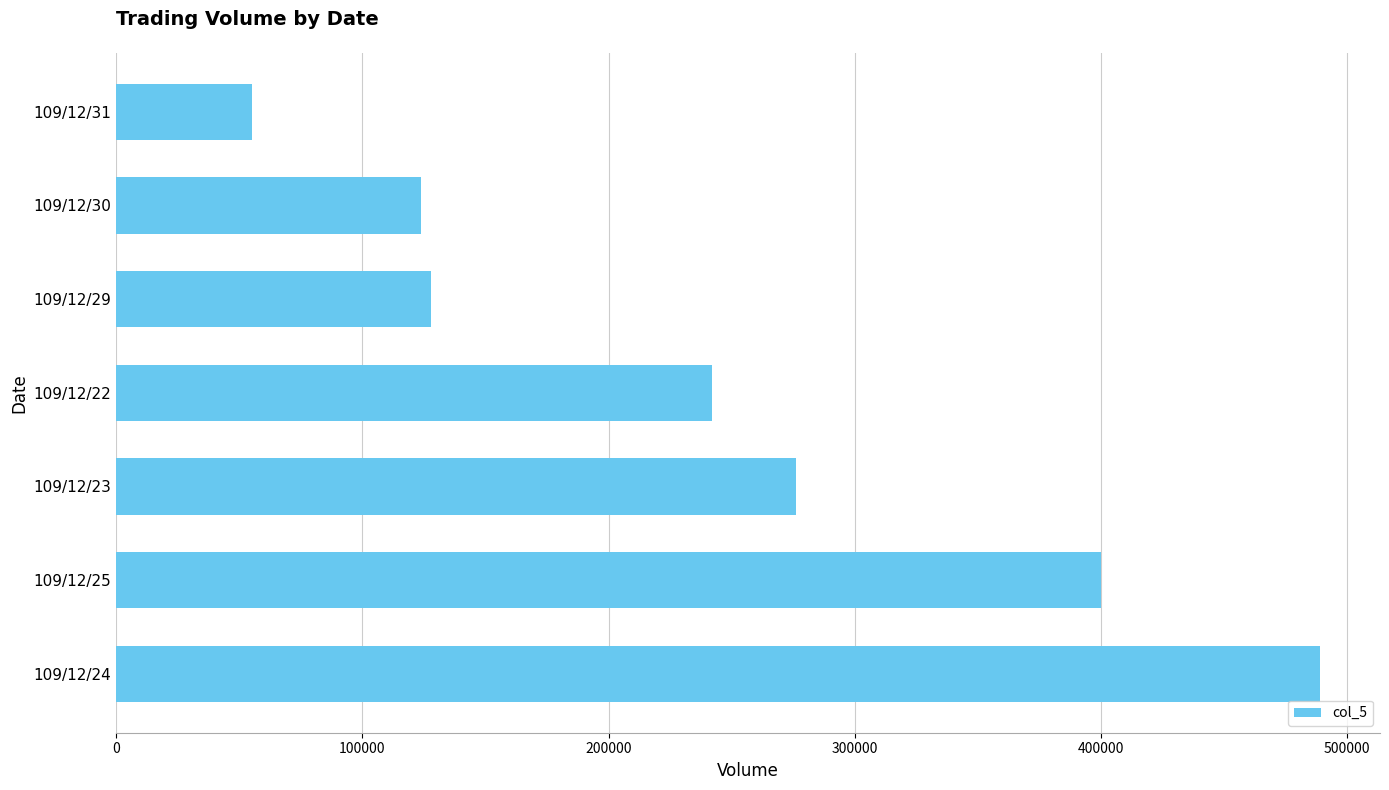

Which has a higher value, 109/12/22 or 109/12/24?

109/12/24